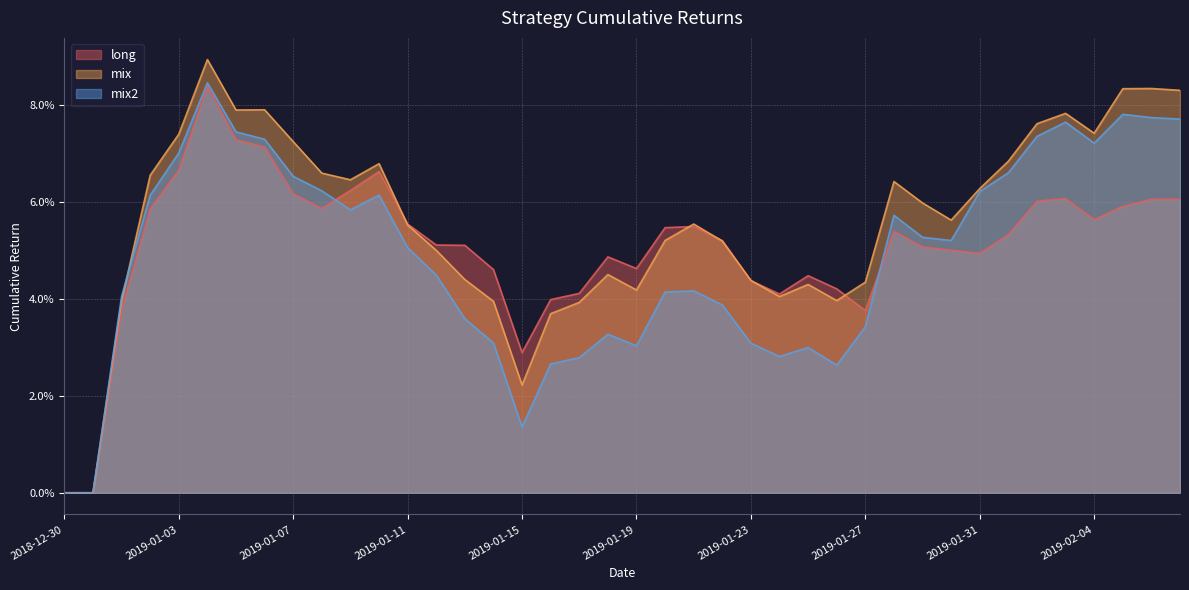

What are all the series names shown in the legend?

long, mix, mix2